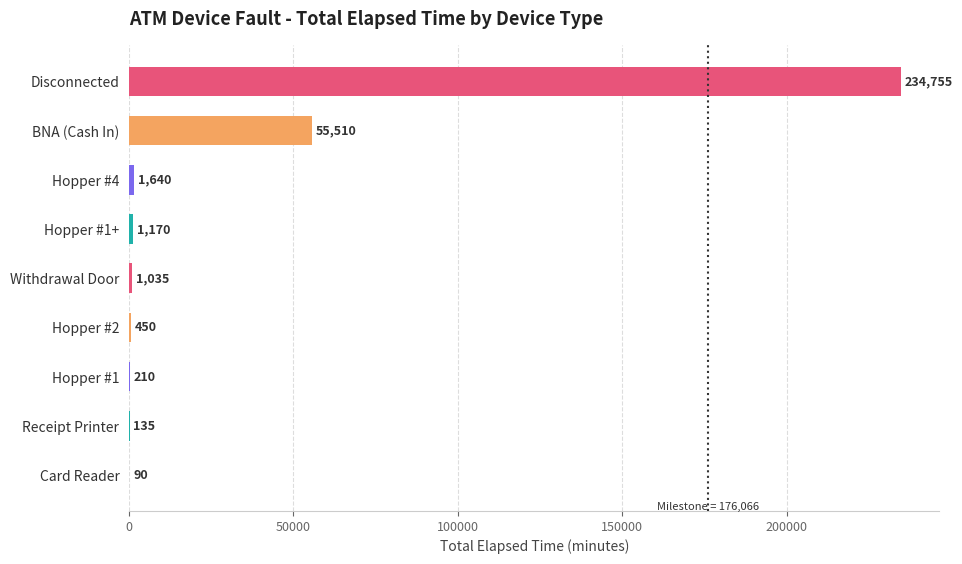

At which category does the chart reach its peak across all series?

Disconnected